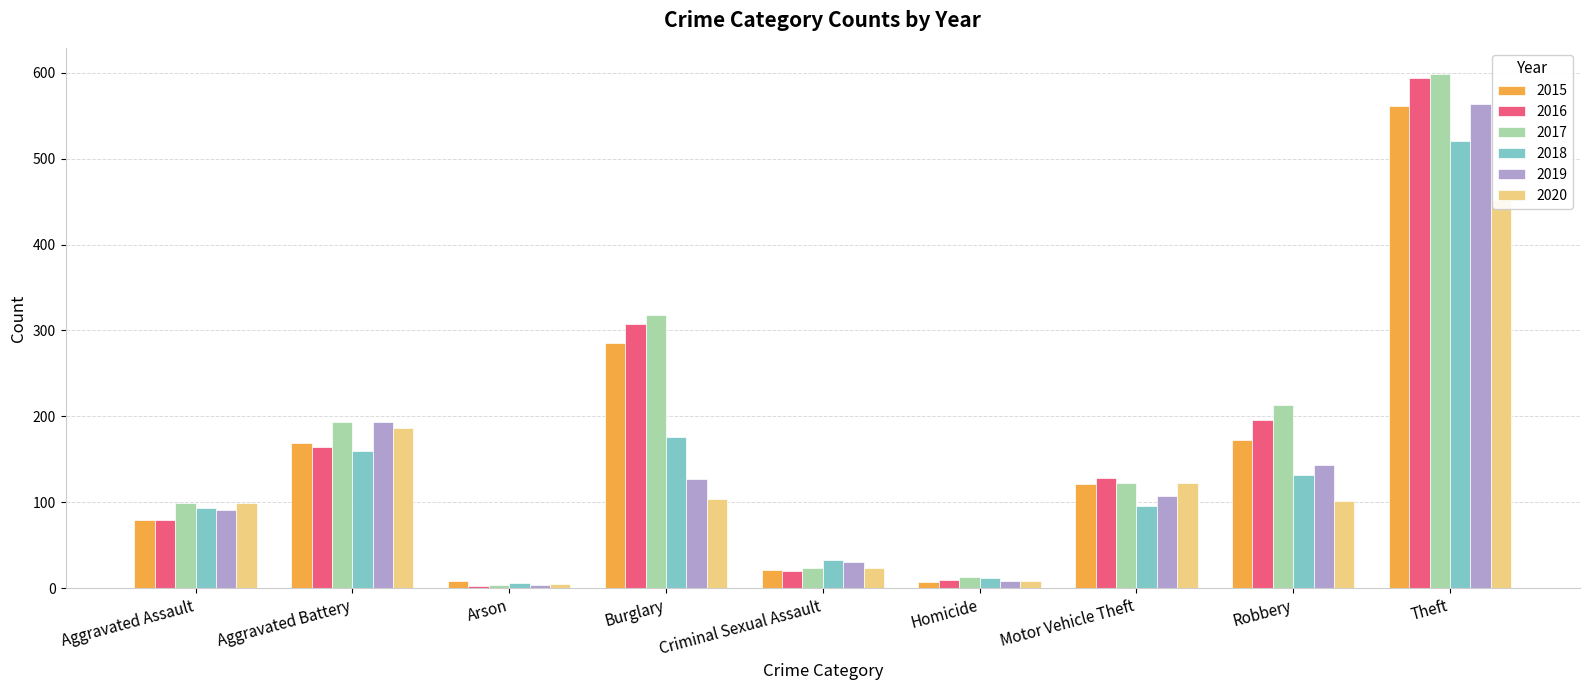

Which series has the largest total across all categories?

2017